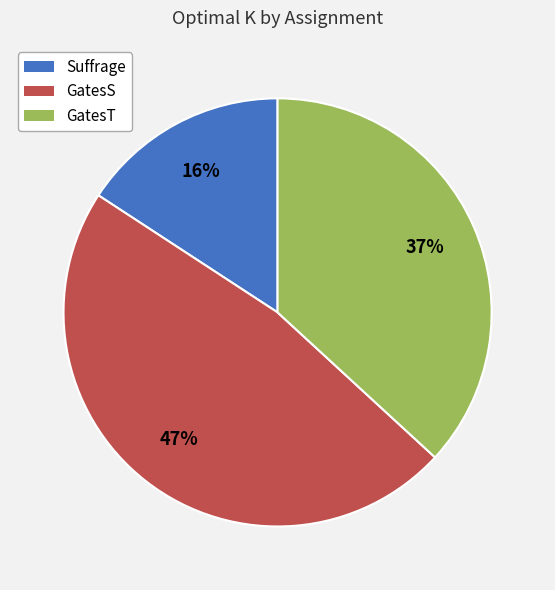

Which has a higher value, Suffrage or GatesS?

GatesS